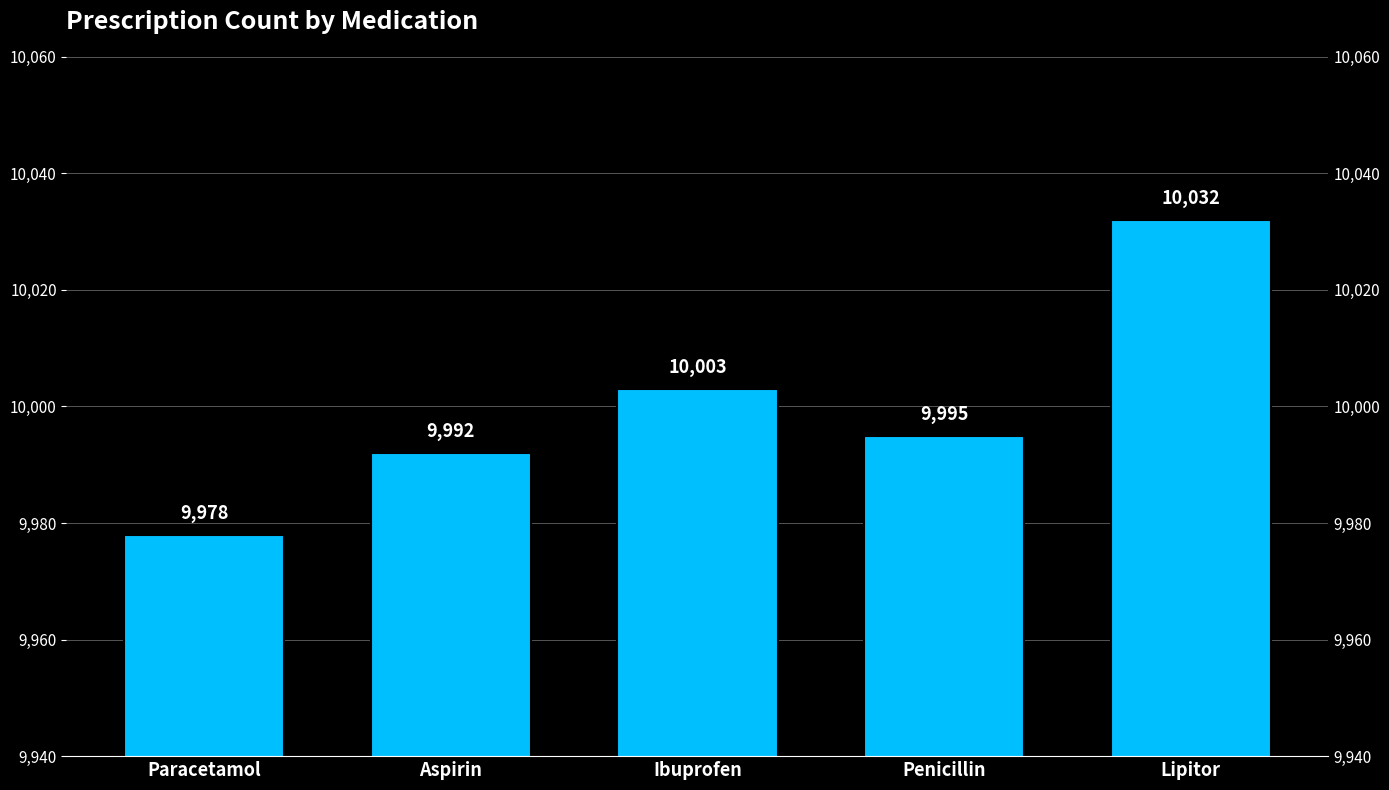

Count the number of data series in this chart.

1